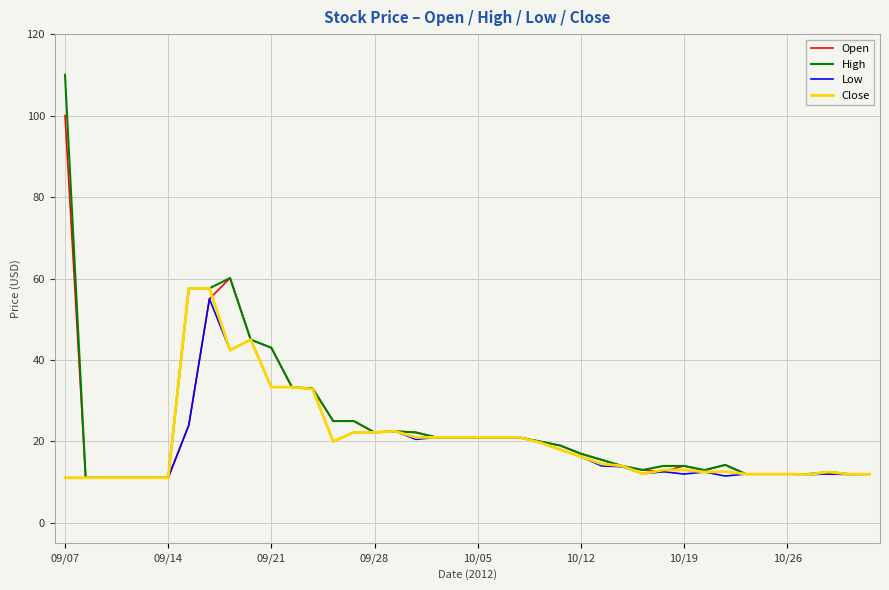

Which series has the largest range (max minus min)?

High